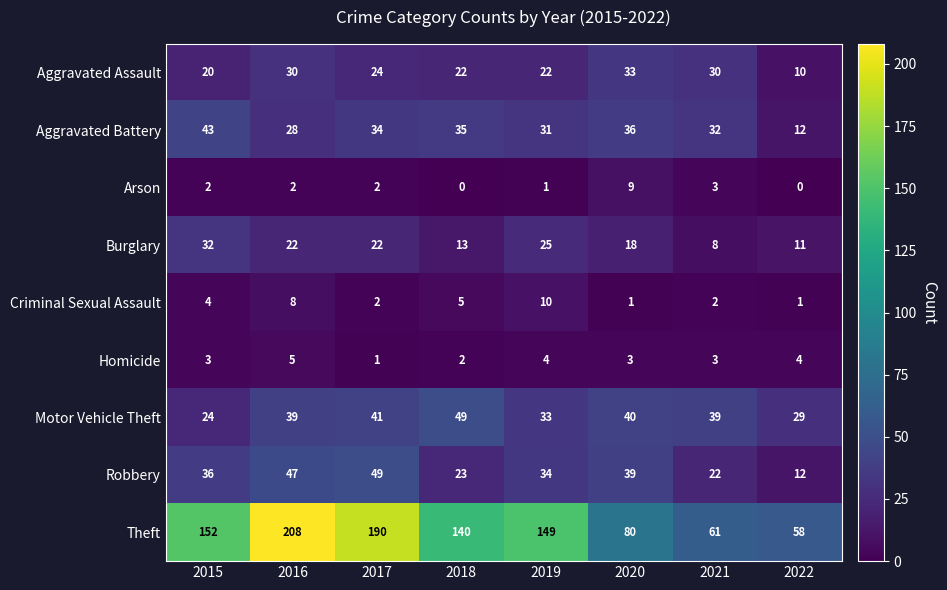

Count the number of categories in the chart.

8